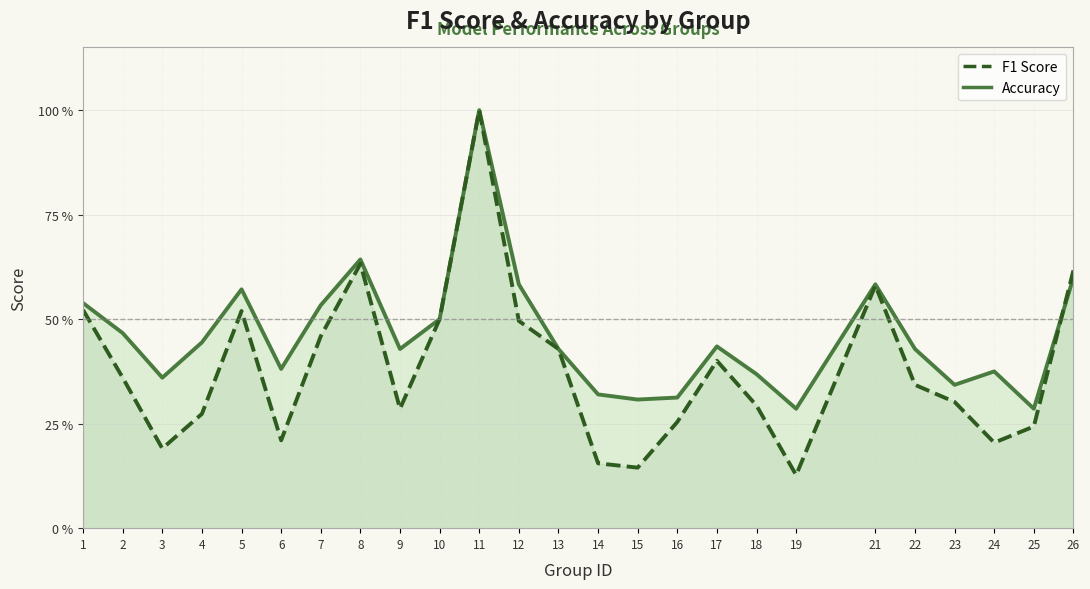

True or false: f1 has more than 1 interior local peaks.

True